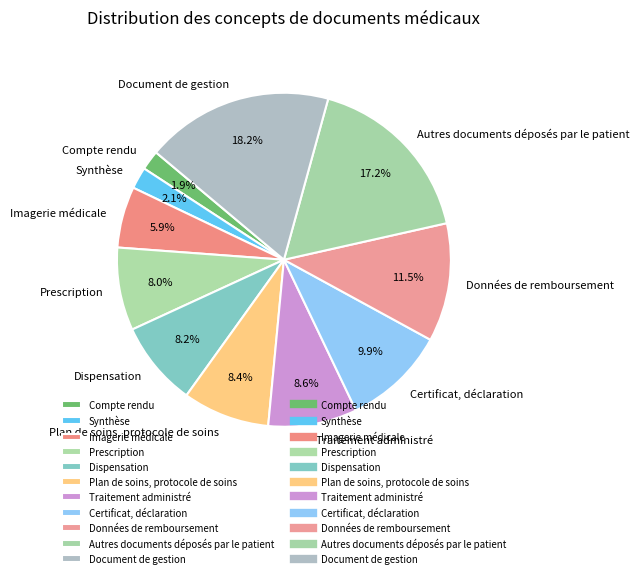

True or false: Synthèse accounts for 2% of the total.

True